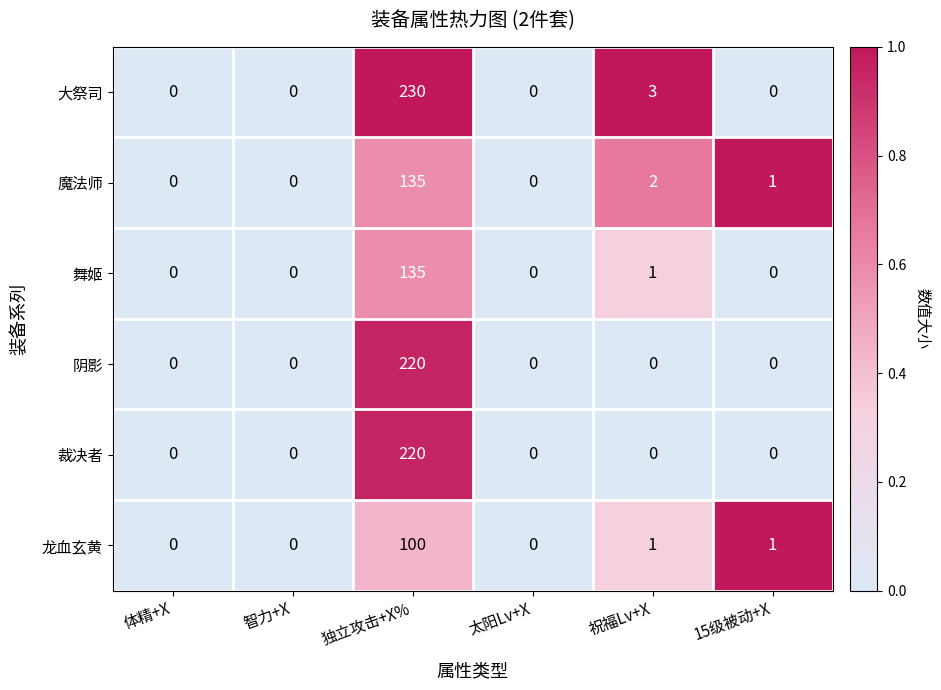

Which series has the widest spread of values?

大祭司